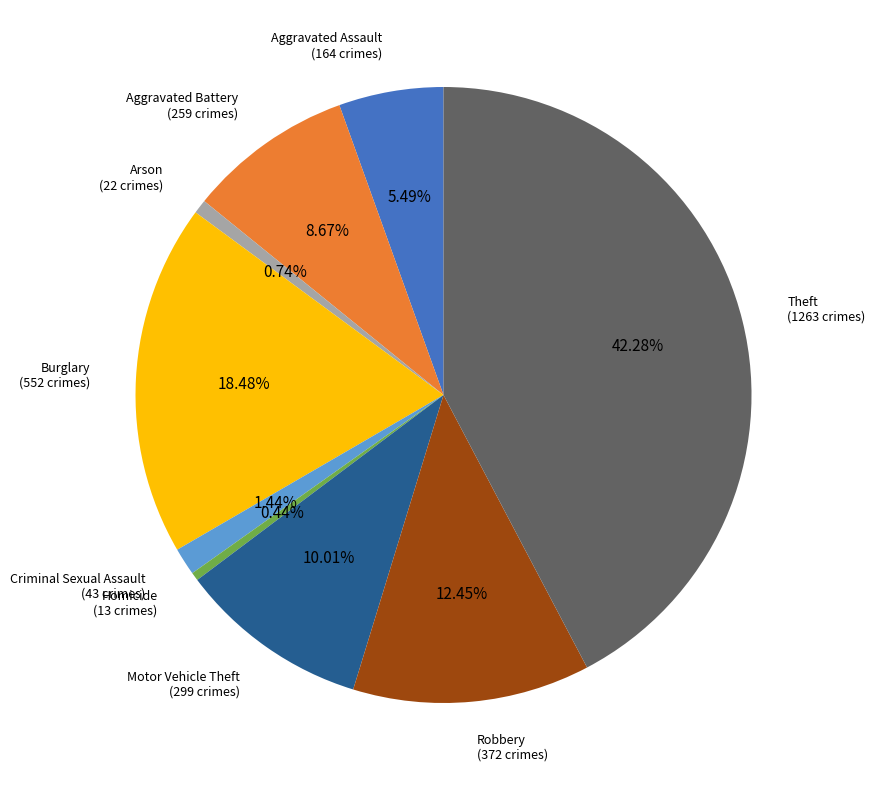

Does any single category account for the majority?

No